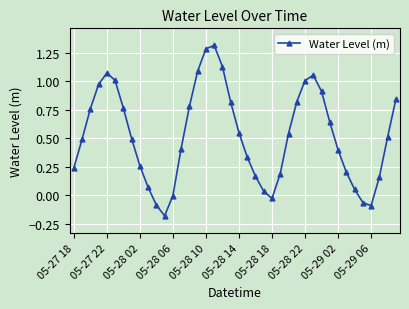

What is the difference between the maximum and minimum values?

1.5